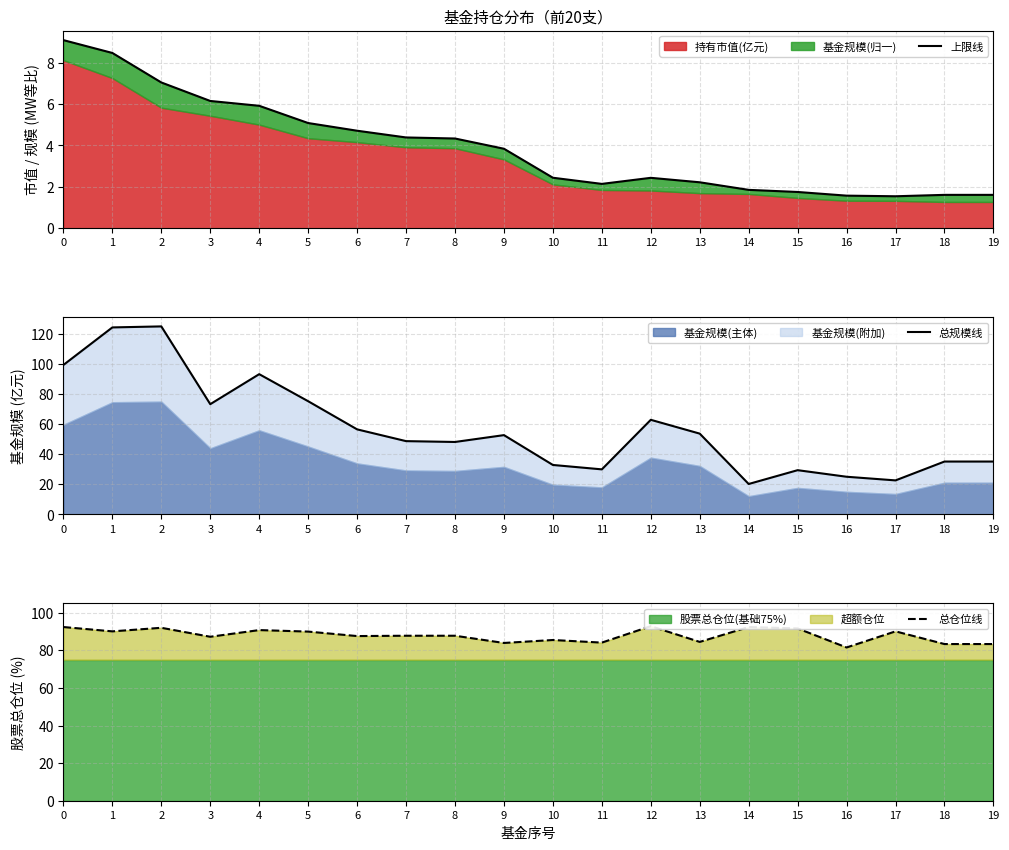

Is it true that 总仓位线 equals 87.7 at 8?

True